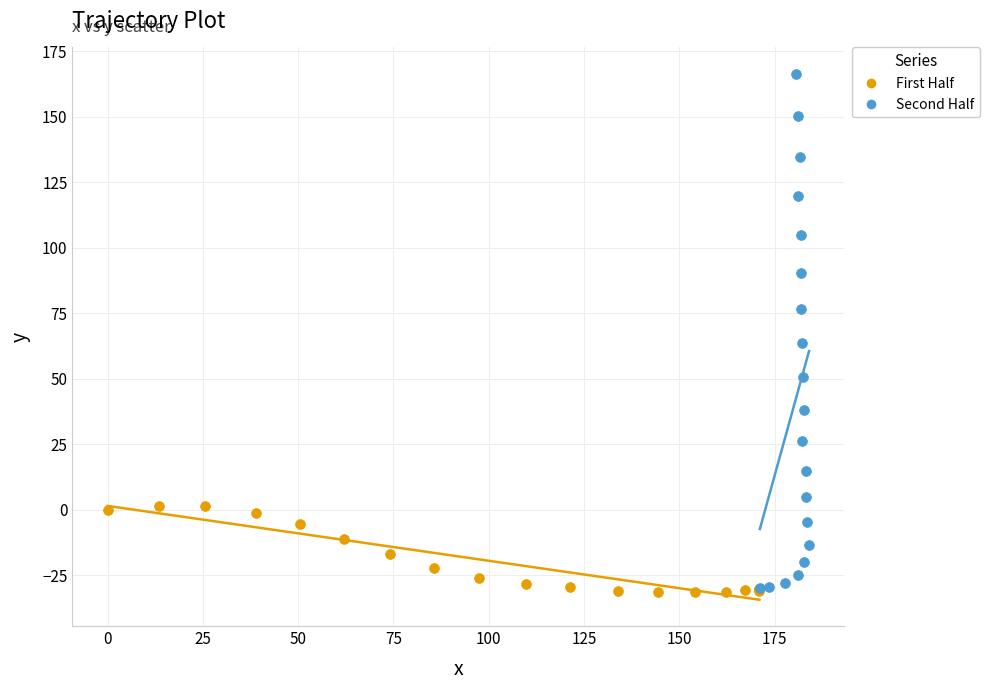

Which series has the widest spread of Y values?

Second Half